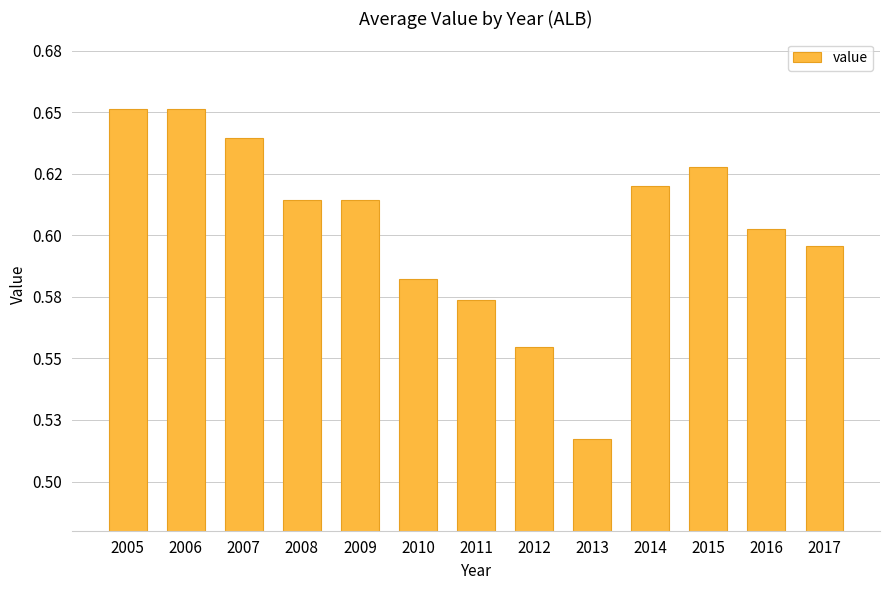

Are the bars horizontal?

No